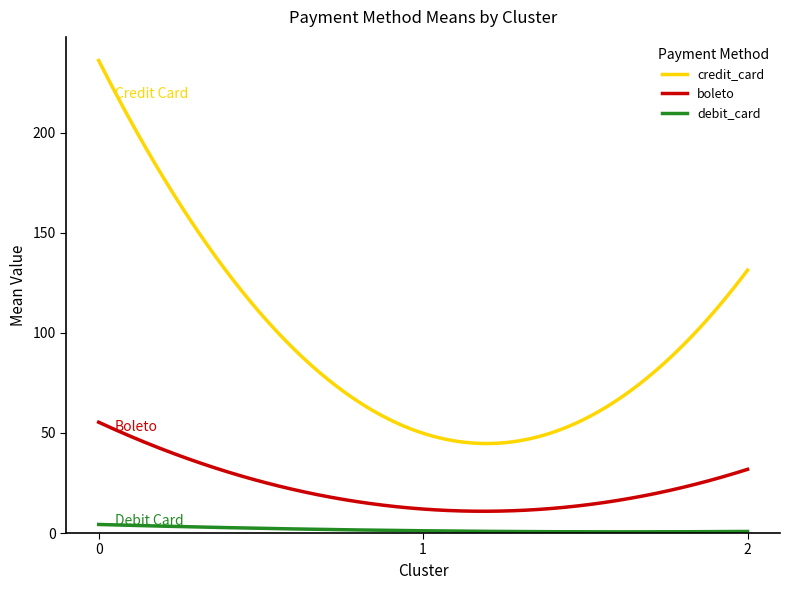

Rank the series by their average value, from lowest to highest.

debit_card, boleto, credit_card